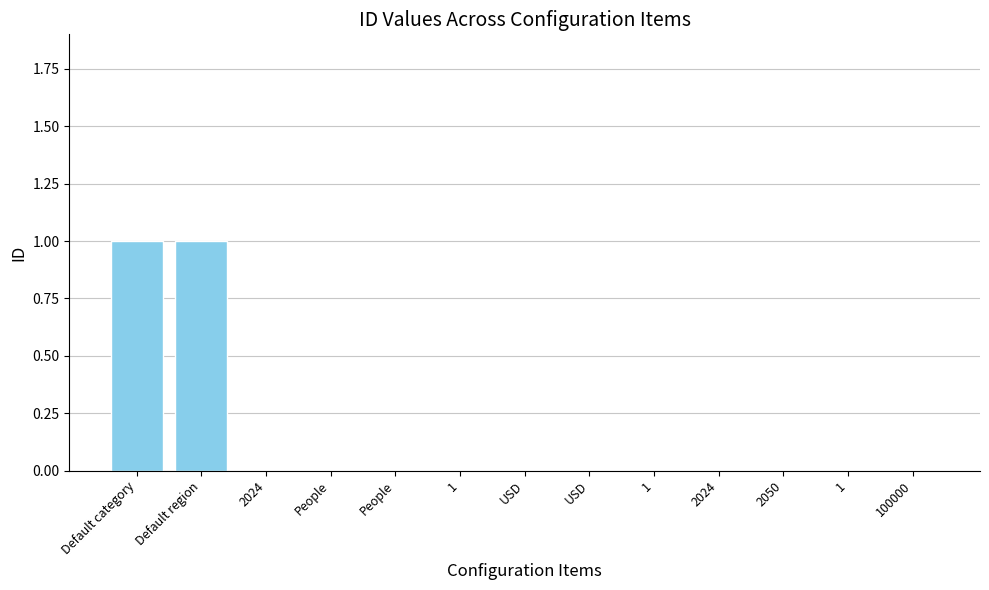

Is it true that the value at USD is 1?

False